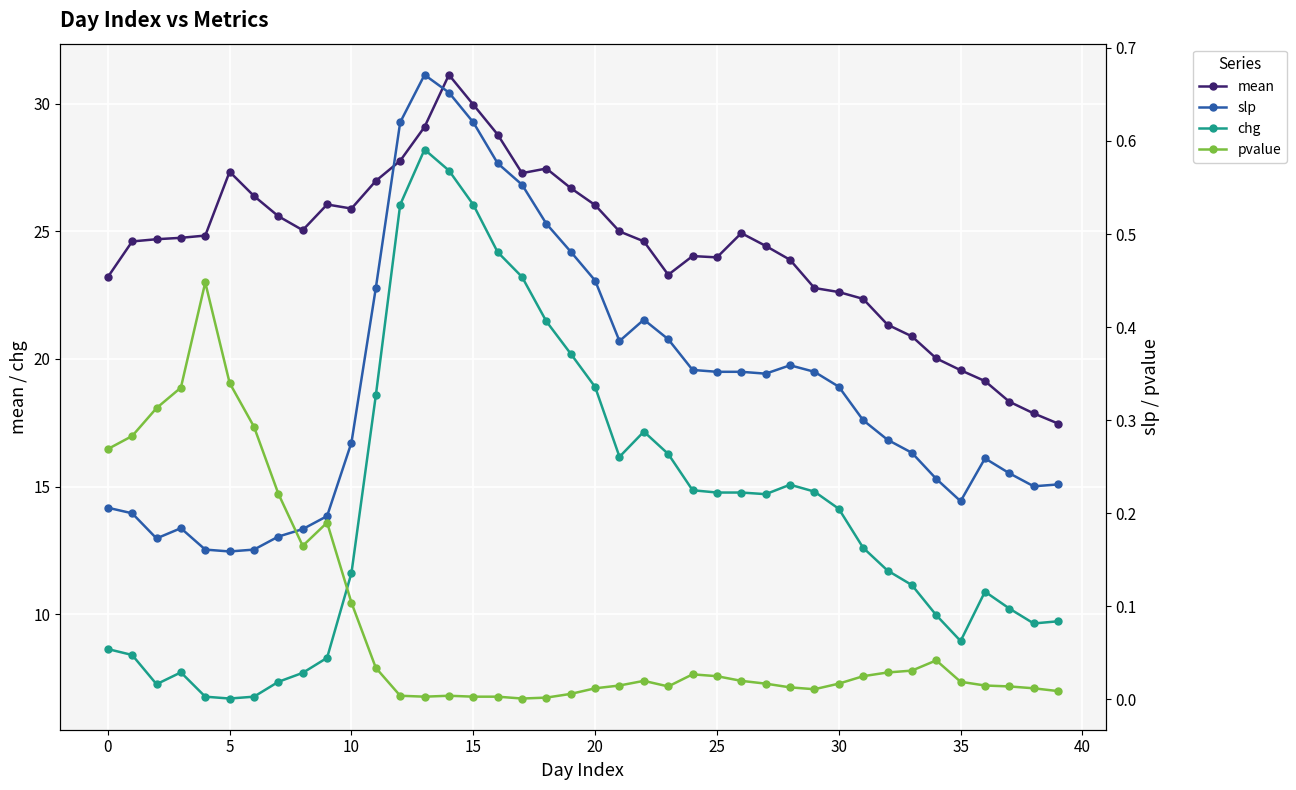

What are all the series names shown in the legend?

mean, chg, slp, pvalue